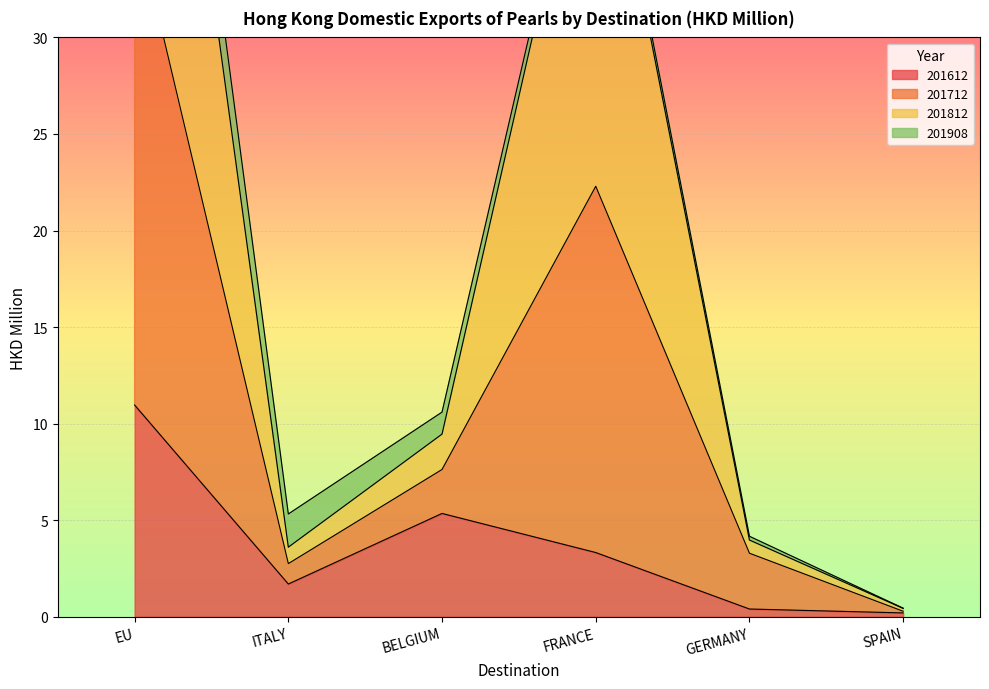

At which label does 201812 first exceed 10?

EU